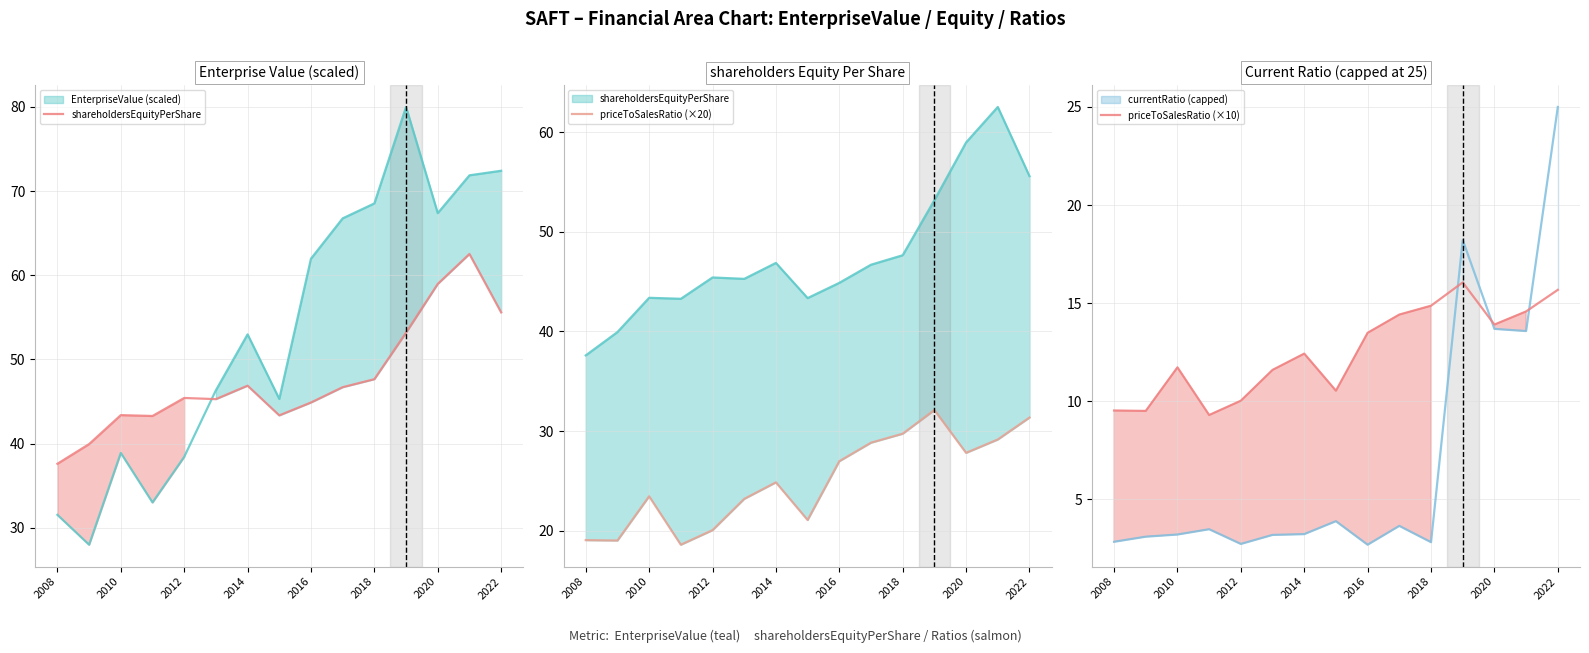

What is the minimum value for priceToSalesRatio (×10)?

9.3